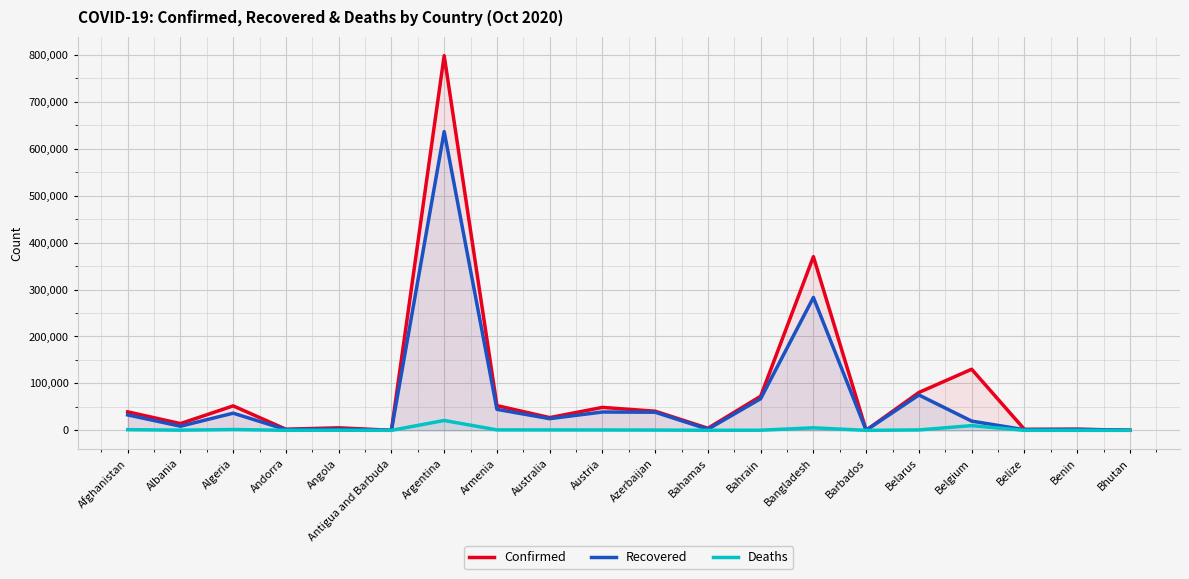

Where is the first local maximum for Confirmed?

Algeria